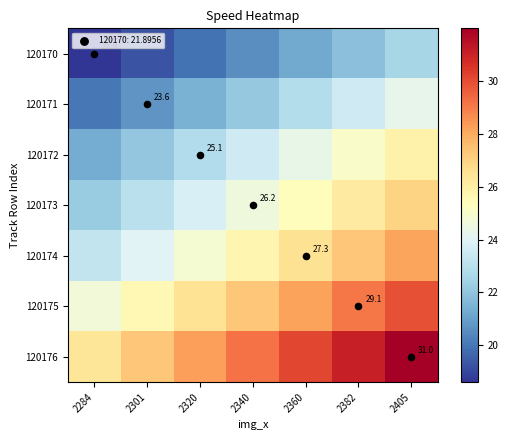

Which category has the highest value in the 120174 series?

2405